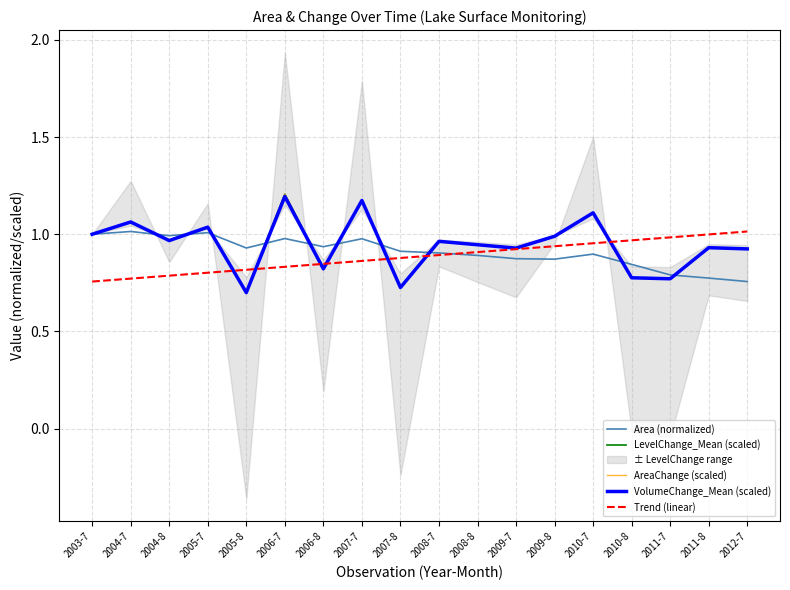

What is the label of the 4th point from the left?

2005-7